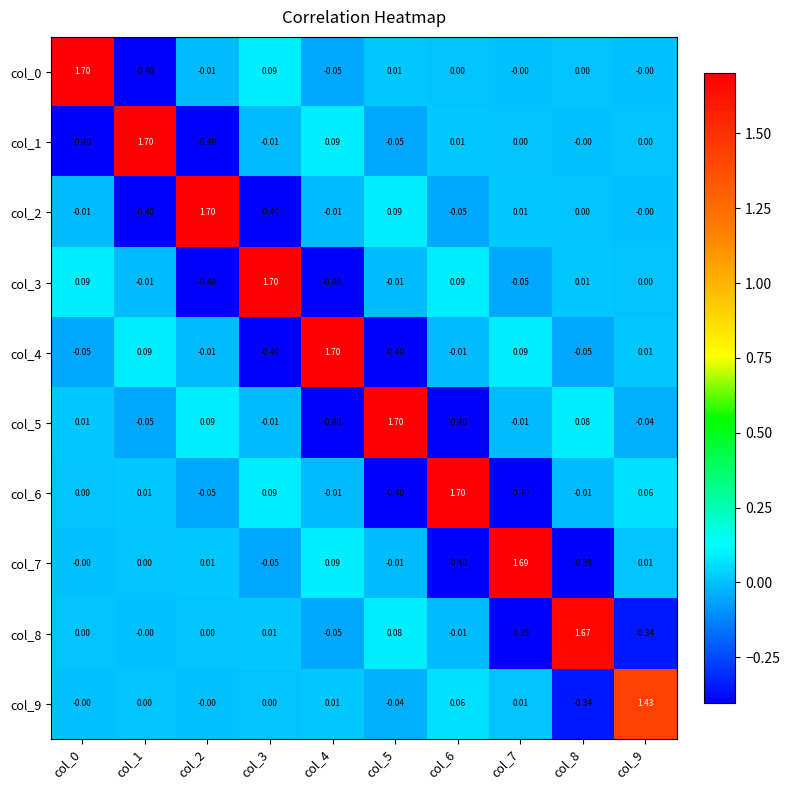

What is the difference between the highest and lowest values at col_7?

2.1